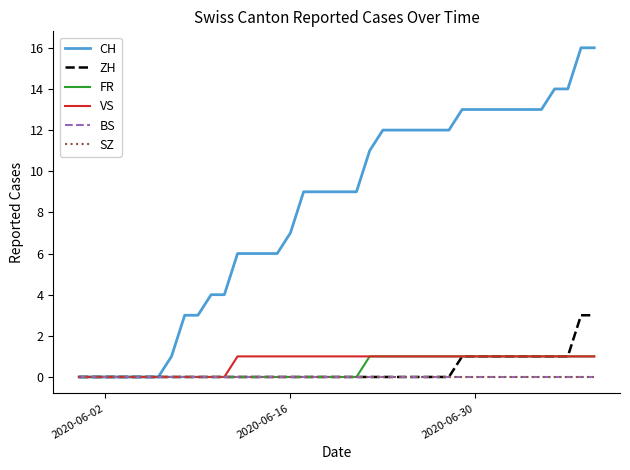

Does the chart have visible grid lines?

No